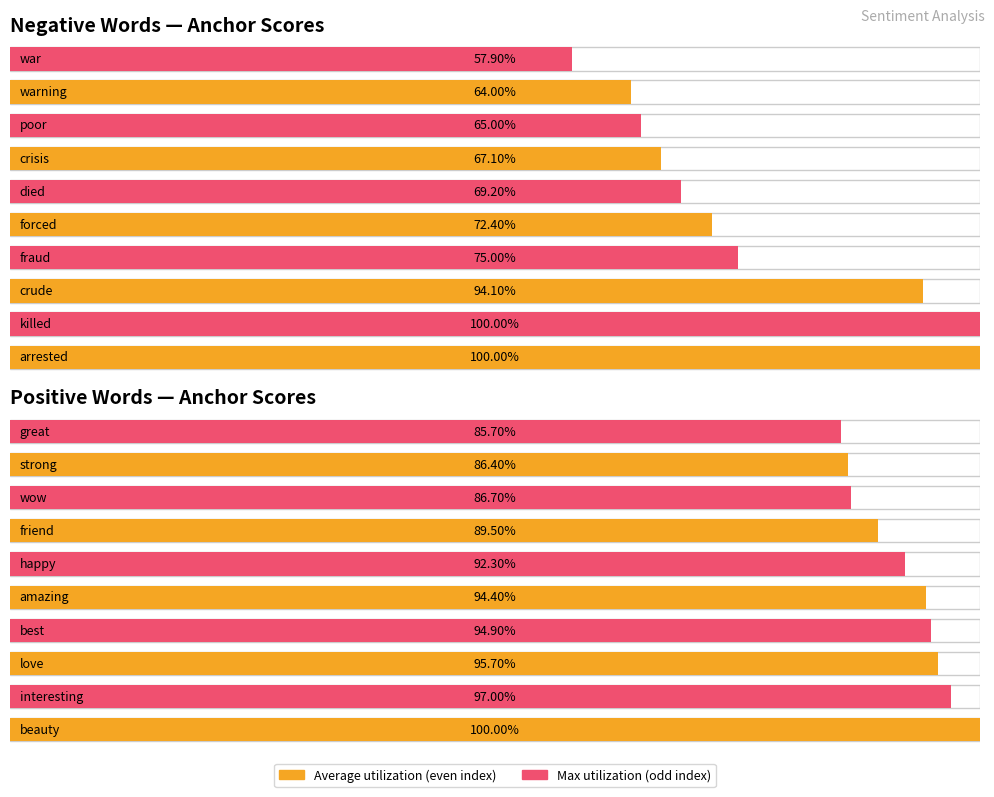

Is the value of negative anchor score at 4 greater than the value of positive anchor score at 7?

No